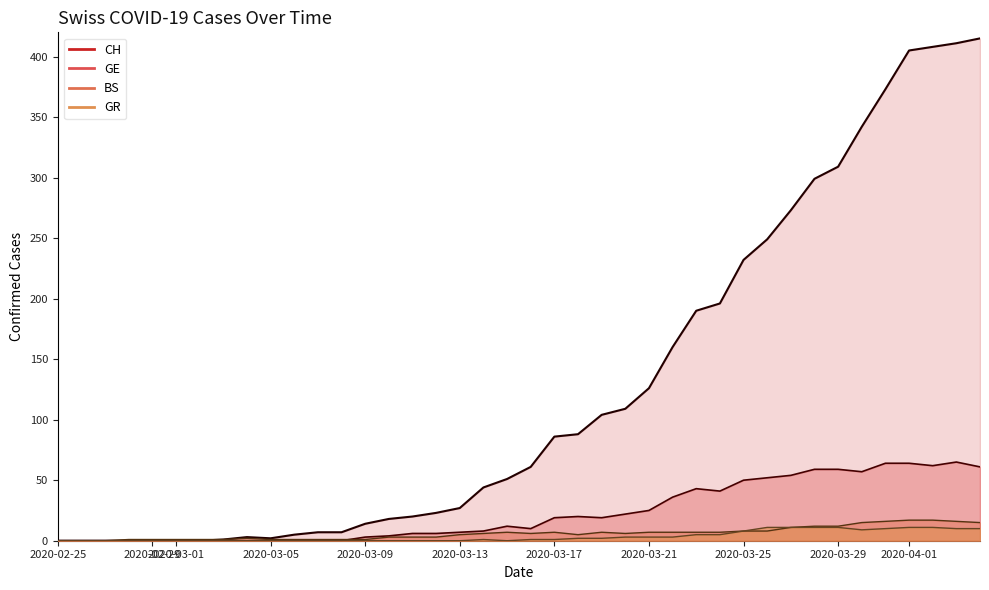

Which series has the largest range (max minus min)?

CH